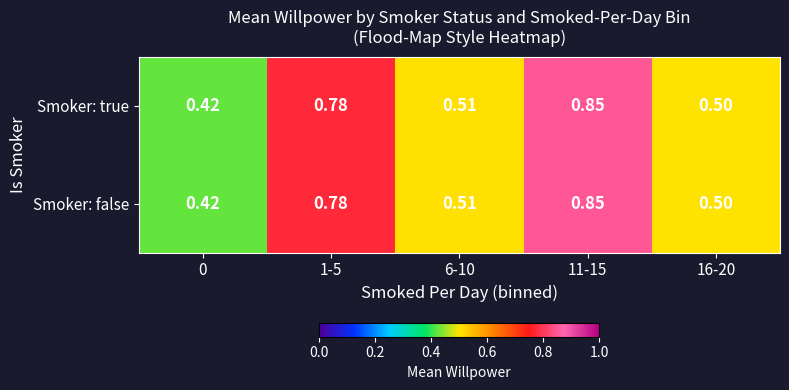

Is the value of Smoker: false at 11-15 greater than the value of Smoker: true at 0?

Yes